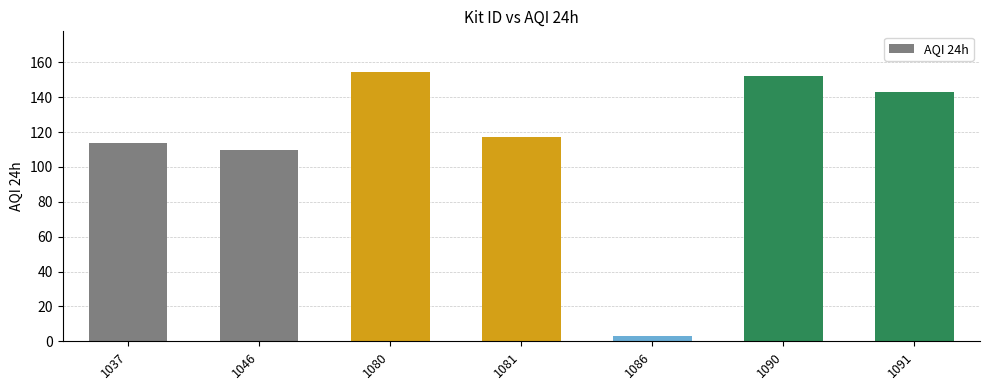

How many bars are there in total?

7